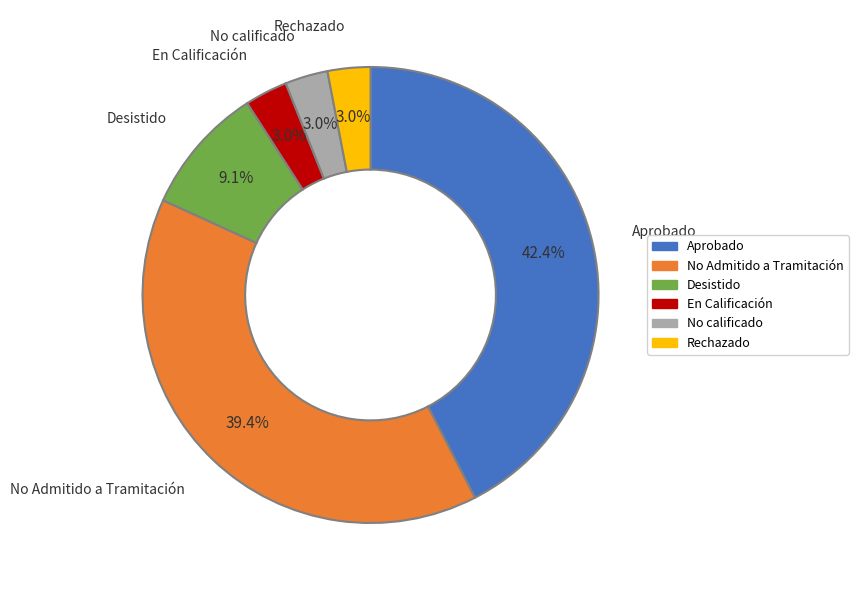

Is there any slice that represents more than half of the pie?

No